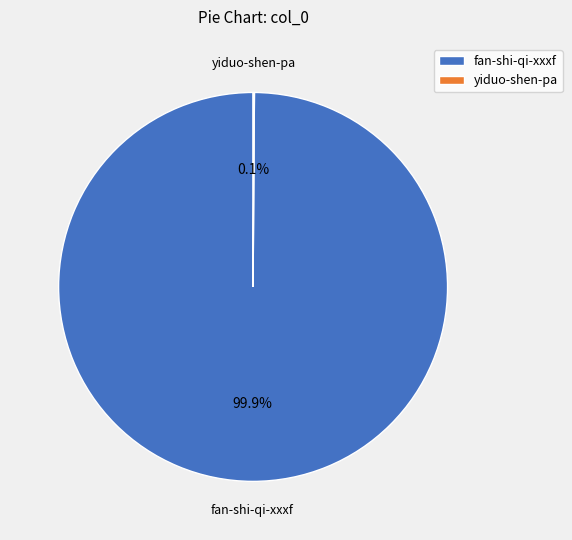

What is the largest slice in the pie chart?

fan-shi-qi-xxxf